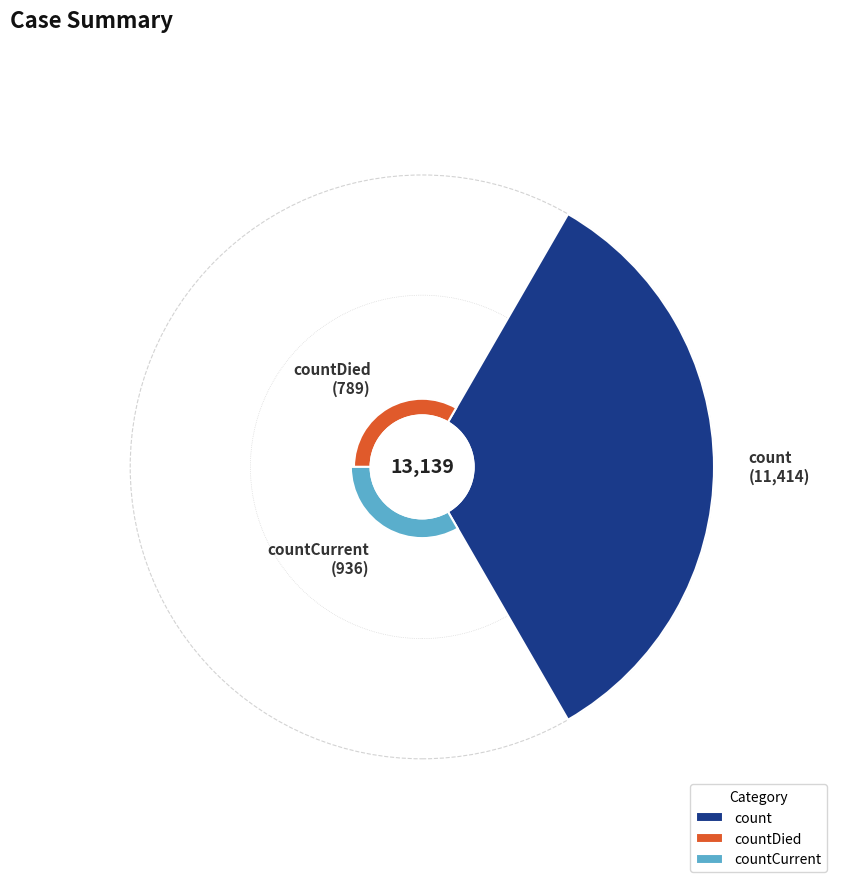

What is the change in value from count to countDied?

-10625